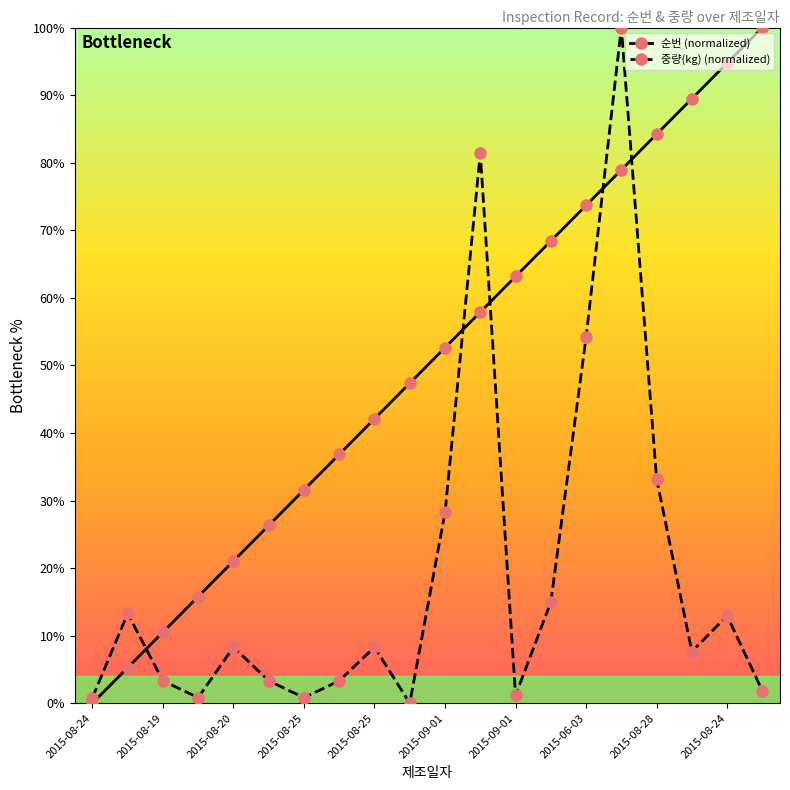

What are all the series names shown in the legend?

순번 (normalized), 중량(kg) (normalized)